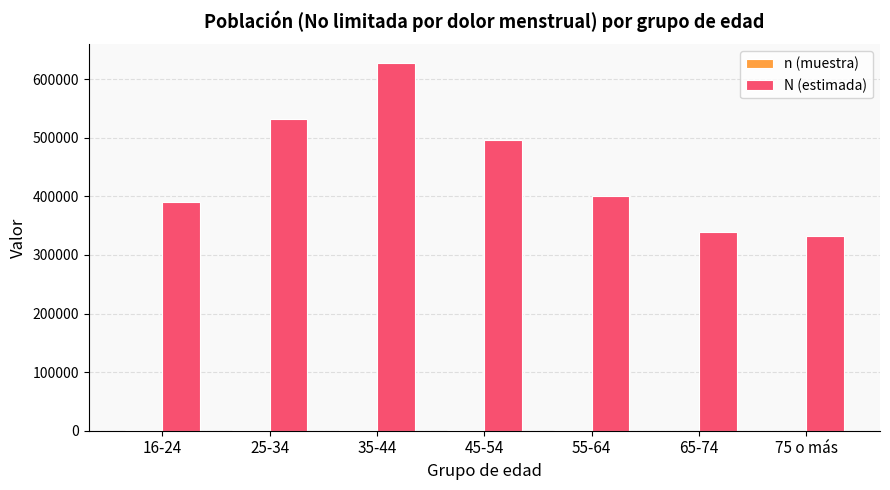

What is the spread (max minus min) of values at 16-24?

389502